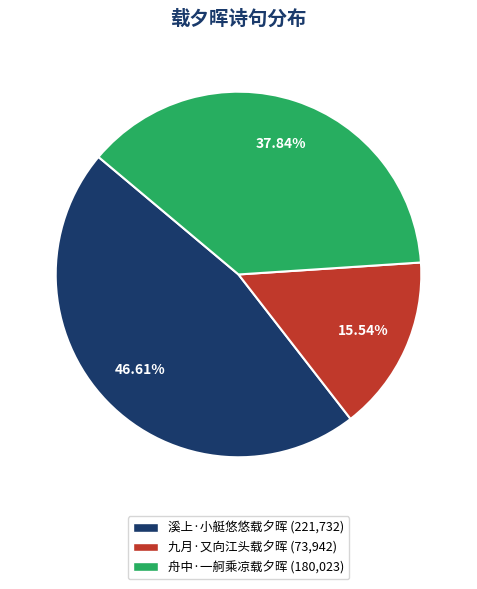

Is 九月·又向江头载夕晖 the majority of the pie?

No